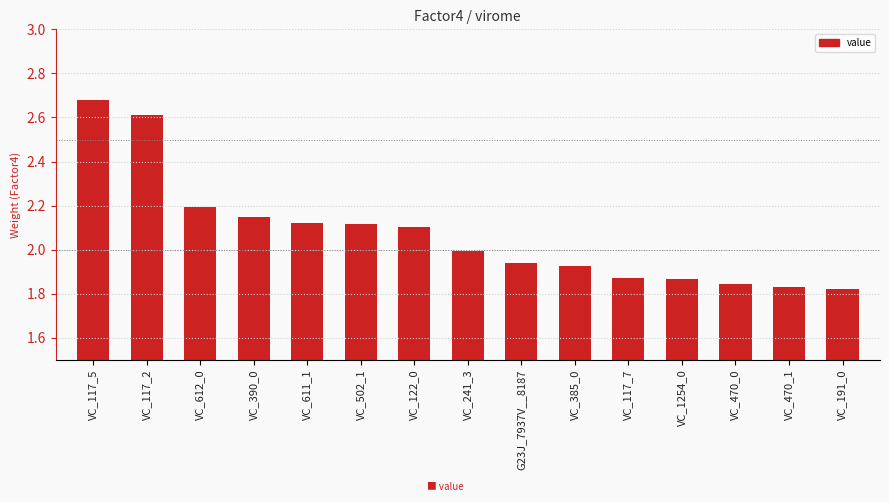

What is the change in value from VC_117_2 to VC_241_3?

-0.6